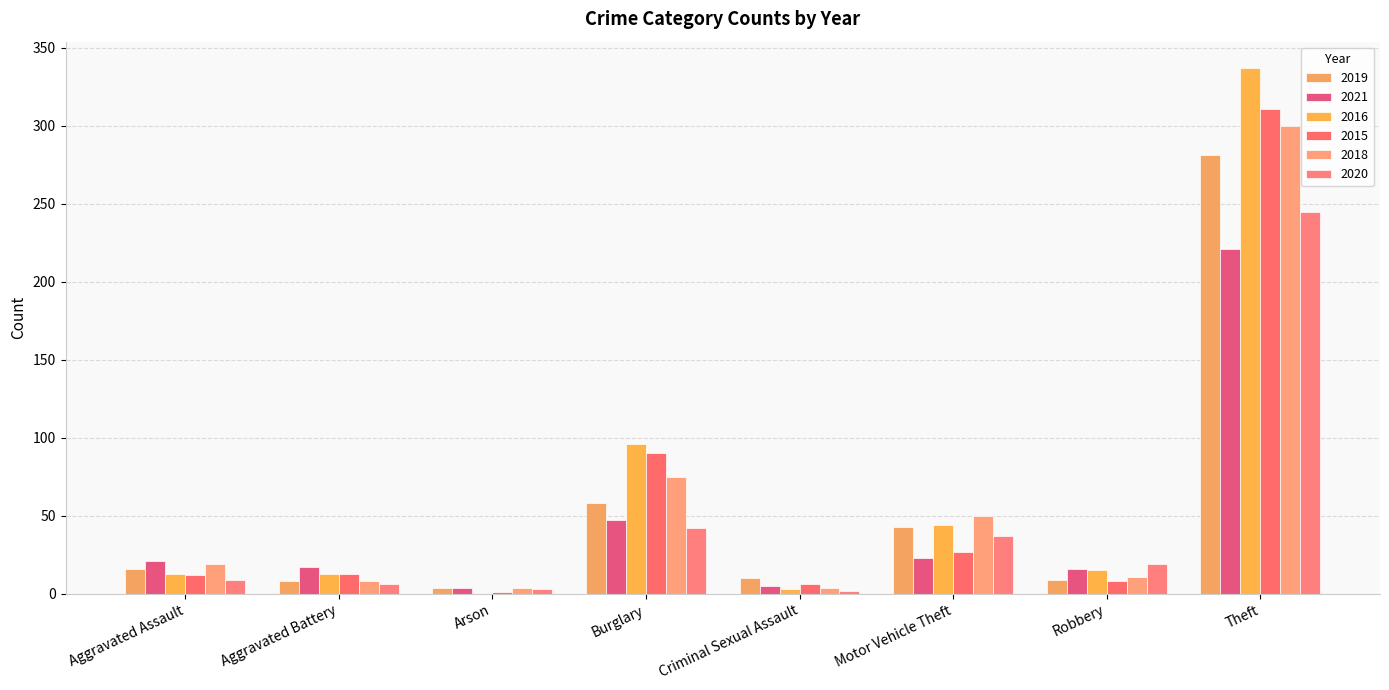

What are all the series names shown in the legend?

2019, 2021, 2016, 2015, 2018, 2020